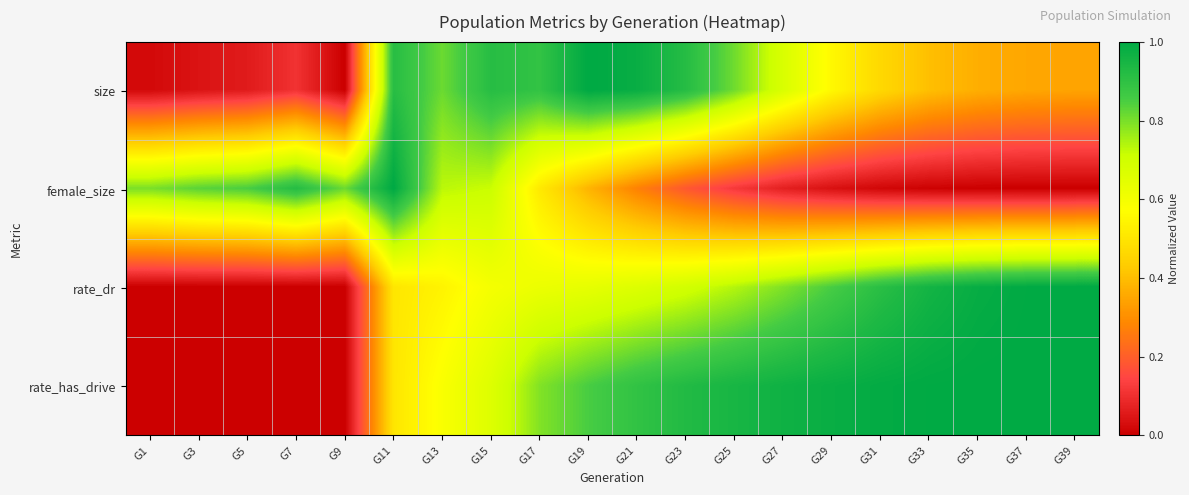

Between G1 and G7, which series saw the biggest shift?

female_size